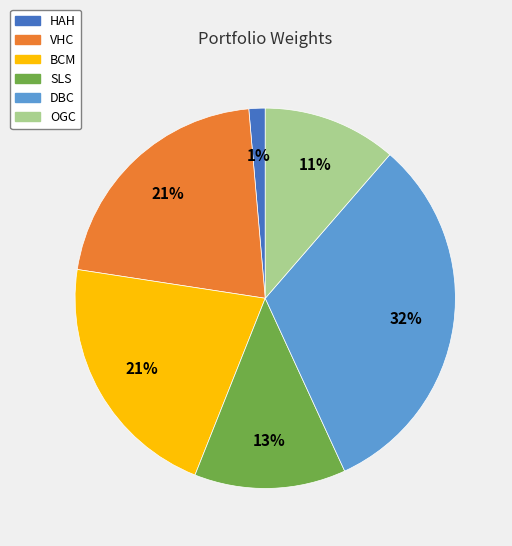

Is HAH the majority of the pie?

No